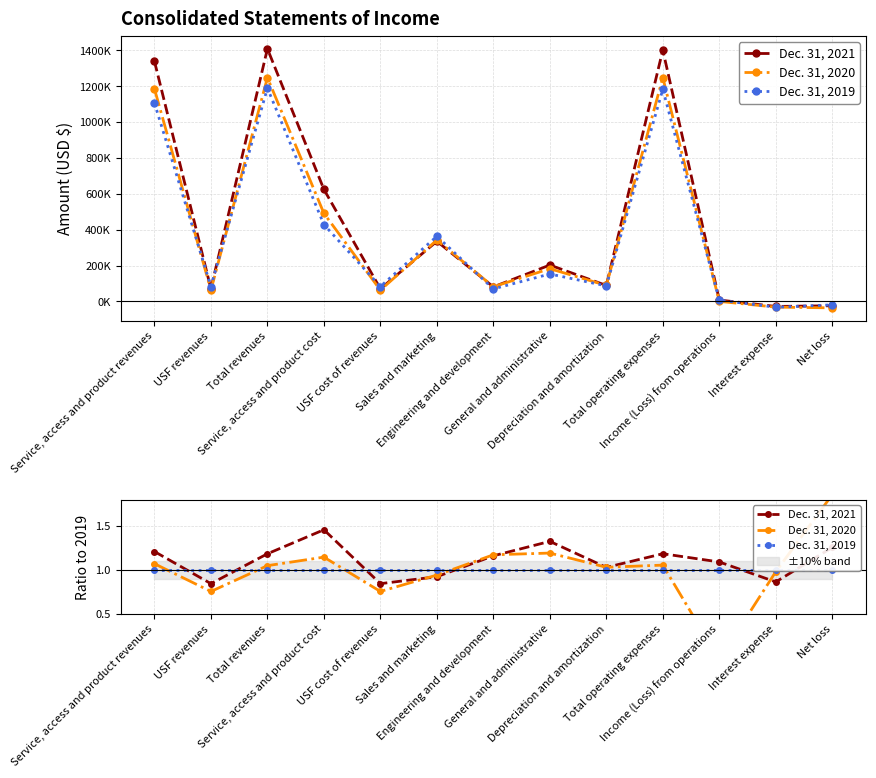

What position from the right is USF revenues?

12